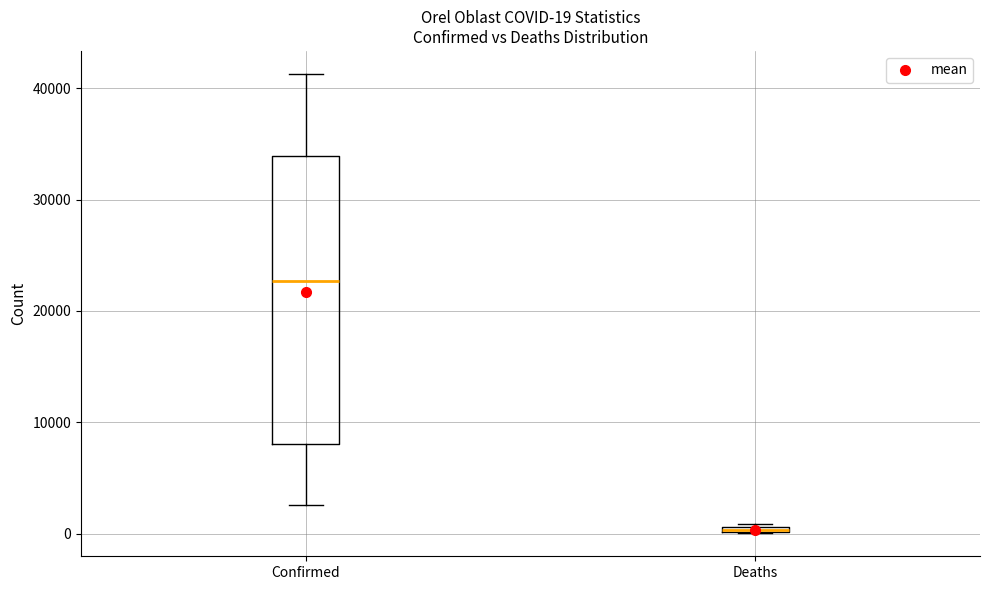

Comparing the boxes themselves (not the whiskers), which one is the tallest?

Confirmed